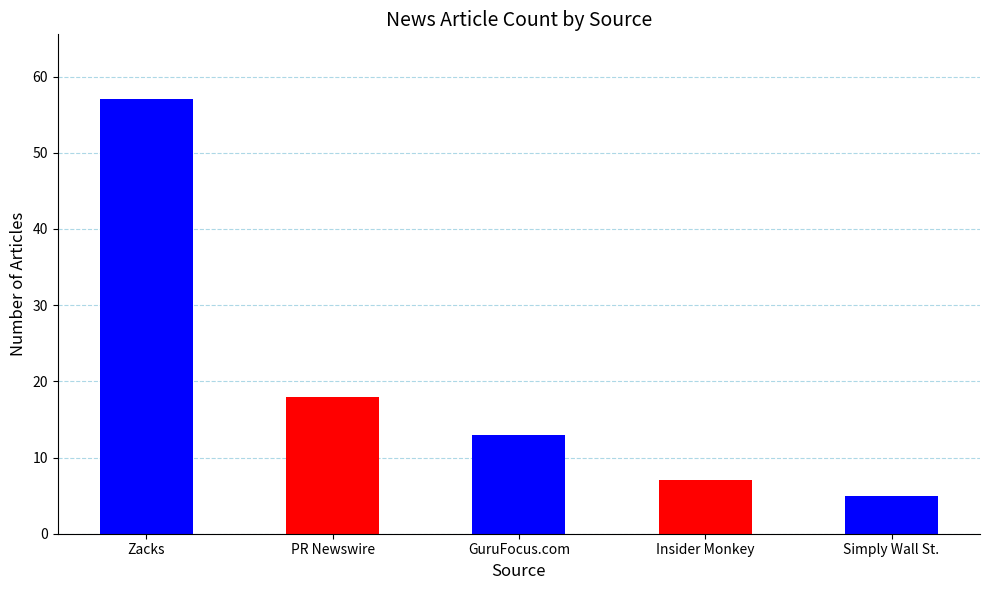

What is the difference between the maximum and minimum values?

52